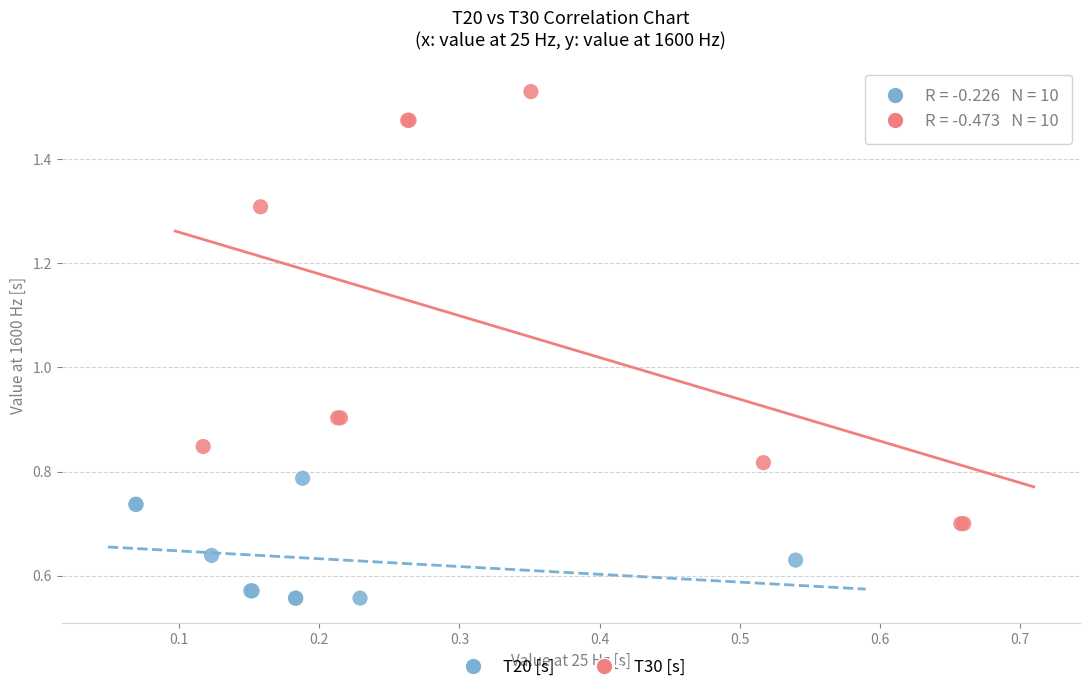

Which series reaches the minimum Y coordinate?

T20 [s]